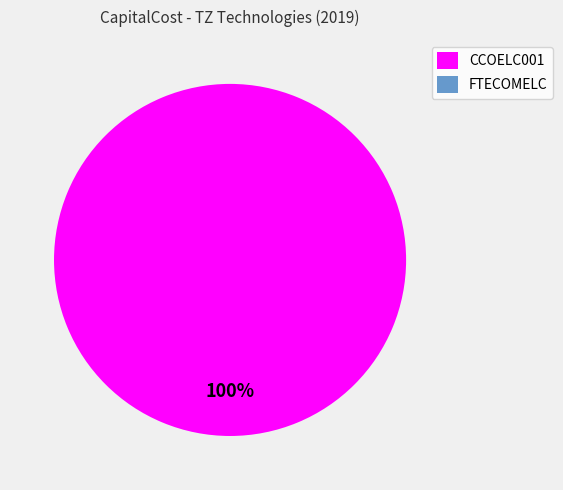

Which has a higher value, FTECOMELC or CCOELC001?

CCOELC001